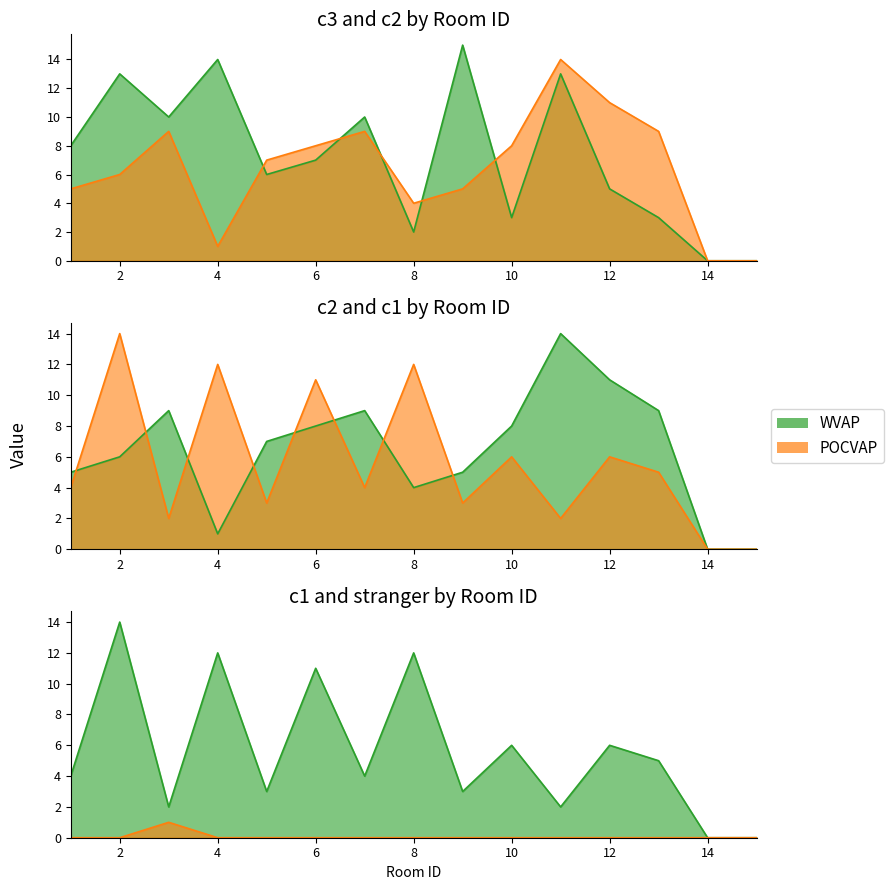

List the labels in order of stranger value, largest first.

3, 1, 2, 4, 5, 6, 7, 8, 9, 10, 11, 12, 13, 14, 15